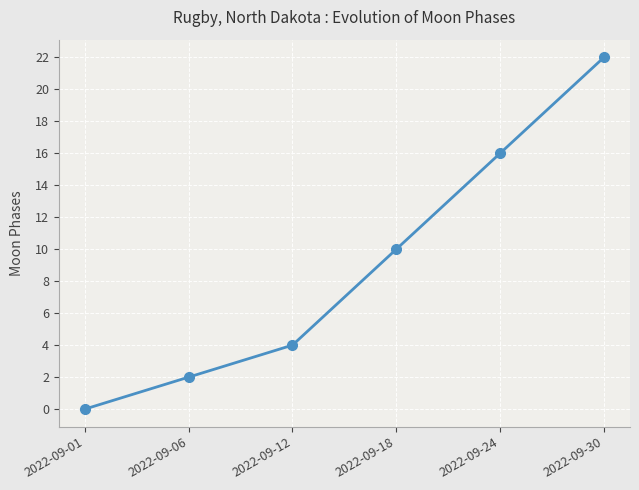

True or false: the data shows 2 at 2022-09-06.

True